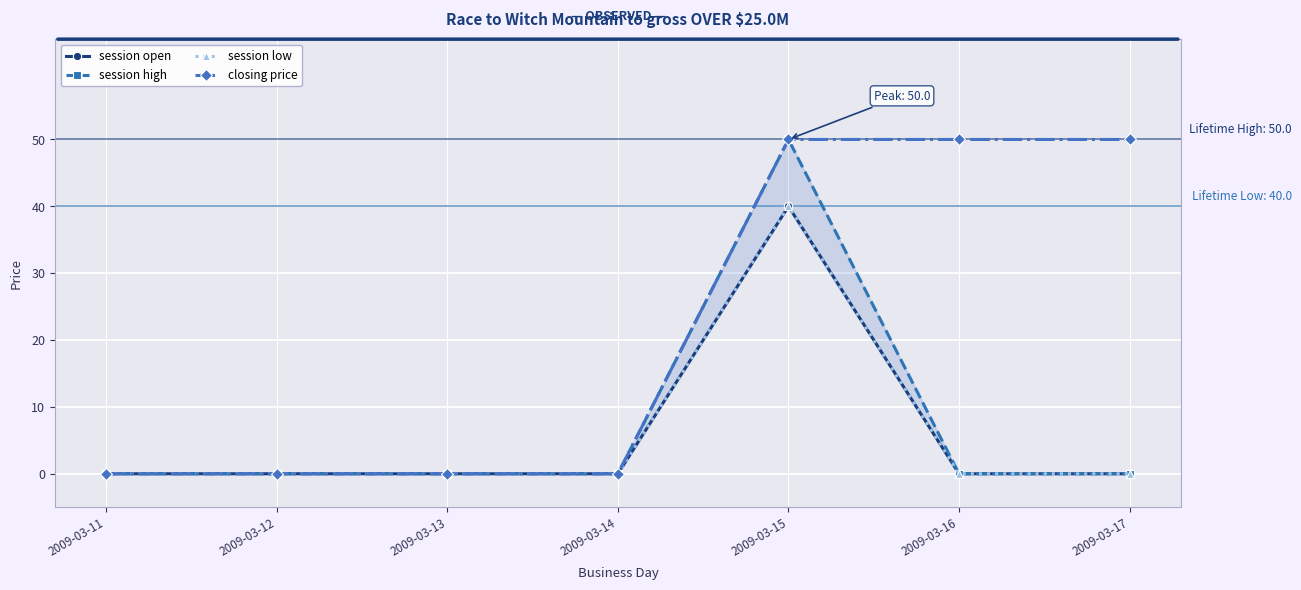

Is this an area chart (filled region under the line)?

No